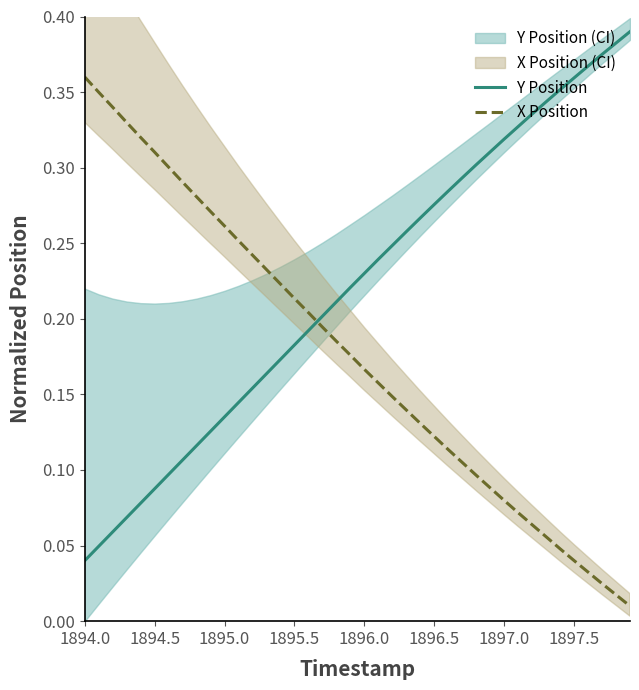

Does the chart display data point markers on the line(s)?

No